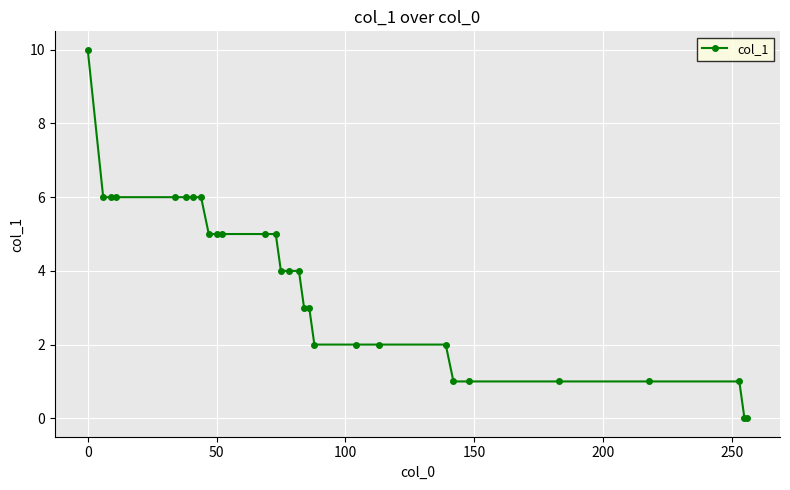

What is the average value?

4